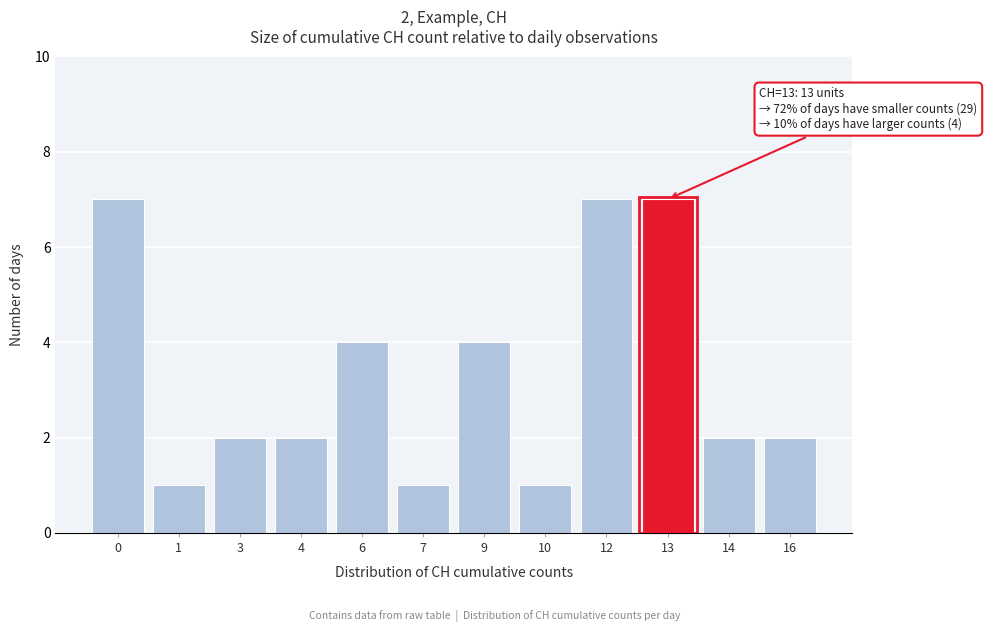

Reading right to left, transcribe all the data shown in this chart.

16=2	14=2	13=7	12=7	10=1	9=4	7=1	6=4	4=2	3=2	1=1	0=7